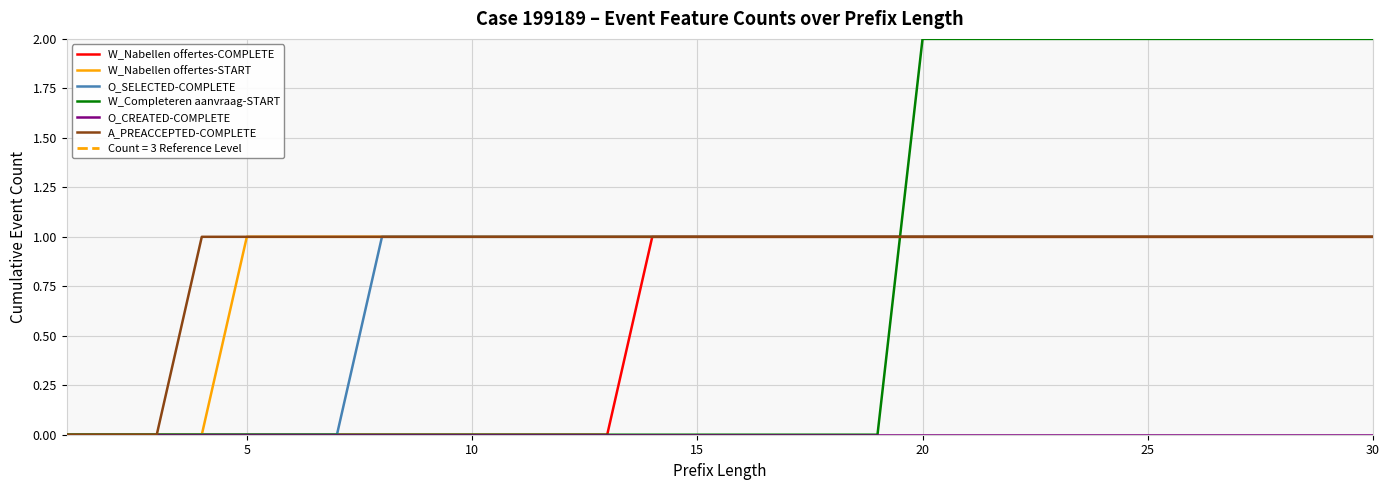

Which series has the largest range (max minus min)?

W_Completeren aanvraag-START